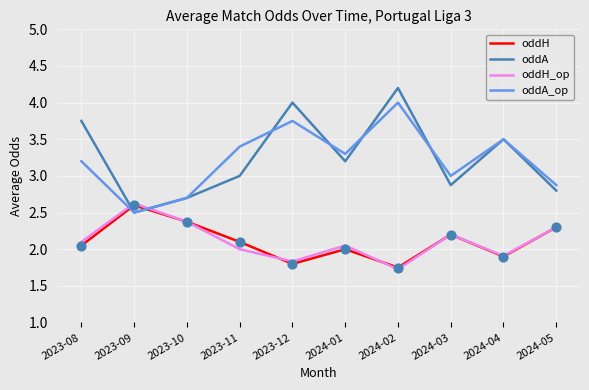

At which category is the sum across all series the highest?

2024-02